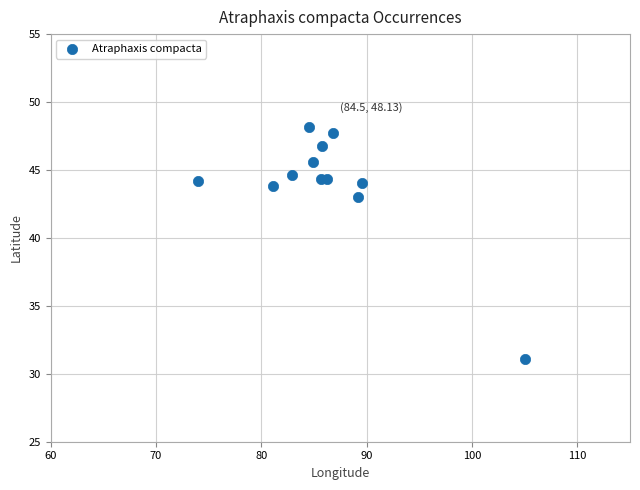

What is the average X value?

86.3